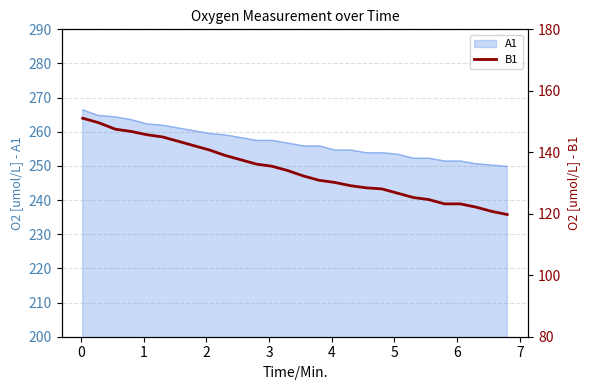

What is the highest value of the A1 series?

266.4